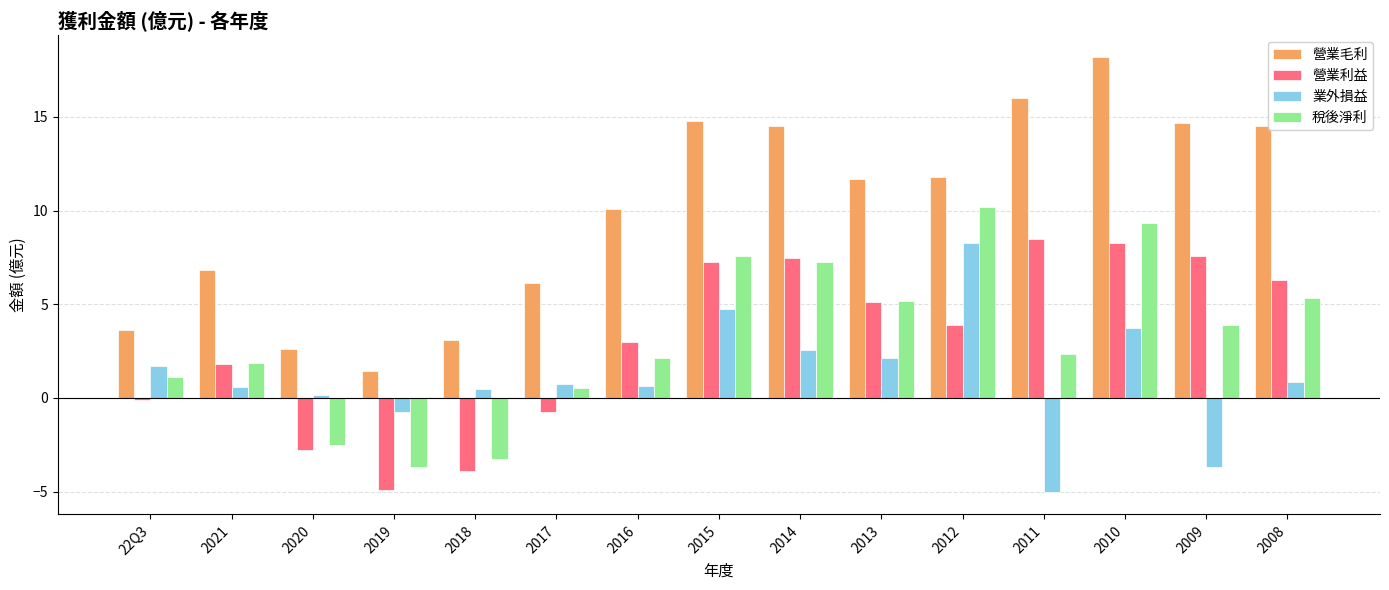

What is the difference between the 稅後淨利 values at 2019 and 2013?

8.8